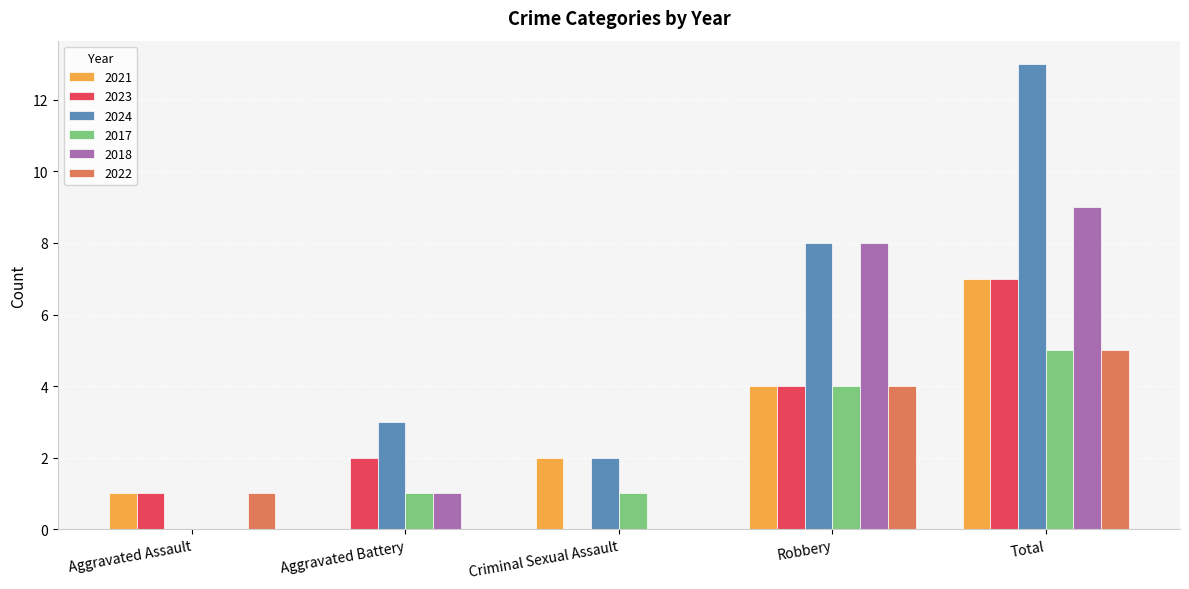

Reading left to right, what are all the values shown in this chart?

2021: Aggravated Assault=1	Aggravated Battery=0	Criminal Sexual Assault=2	Robbery=4	Total=7
2023: Aggravated Assault=1	Aggravated Battery=2	Criminal Sexual Assault=0	Robbery=4	Total=7
2024: Aggravated Assault=0	Aggravated Battery=3	Criminal Sexual Assault=2	Robbery=8	Total=13
2017: Aggravated Assault=0	Aggravated Battery=1	Criminal Sexual Assault=1	Robbery=4	Total=5
2018: Aggravated Assault=0	Aggravated Battery=1	Criminal Sexual Assault=0	Robbery=8	Total=9
2022: Aggravated Assault=1	Aggravated Battery=0	Criminal Sexual Assault=0	Robbery=4	Total=5